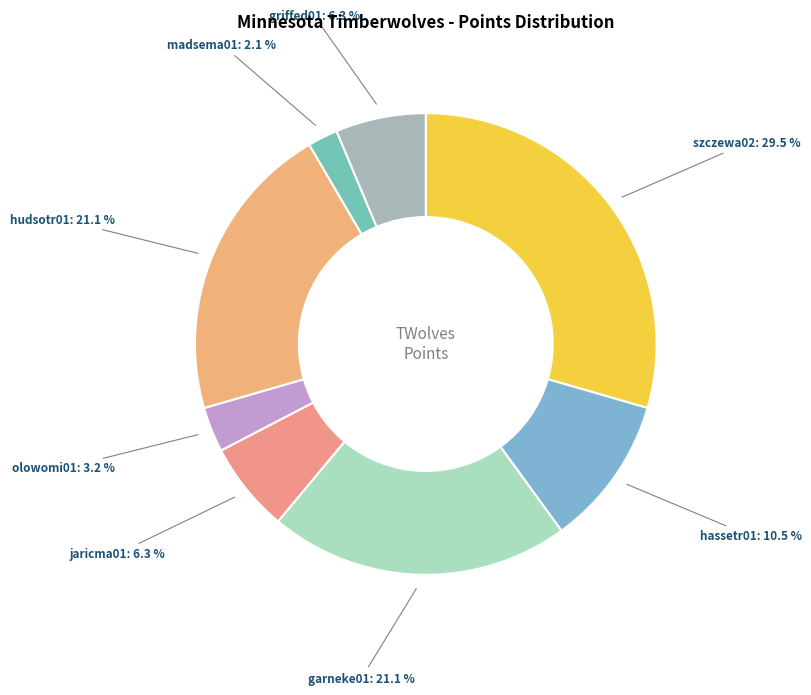

What is the total percentage of hassetr01 and garneke01?

31.6%